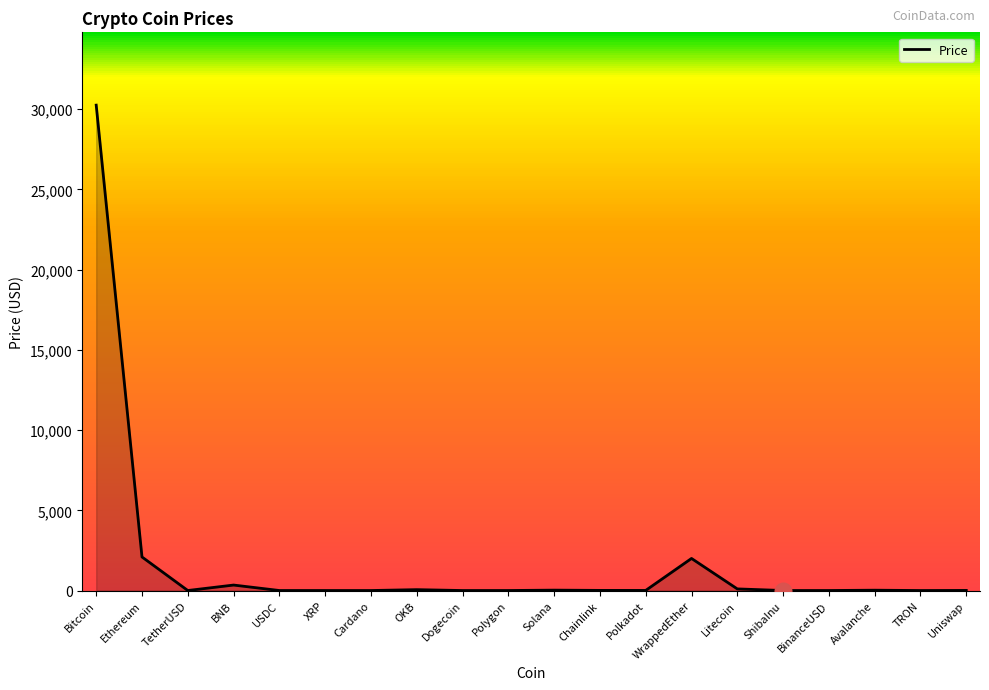

Count the number of categories in the chart.

20